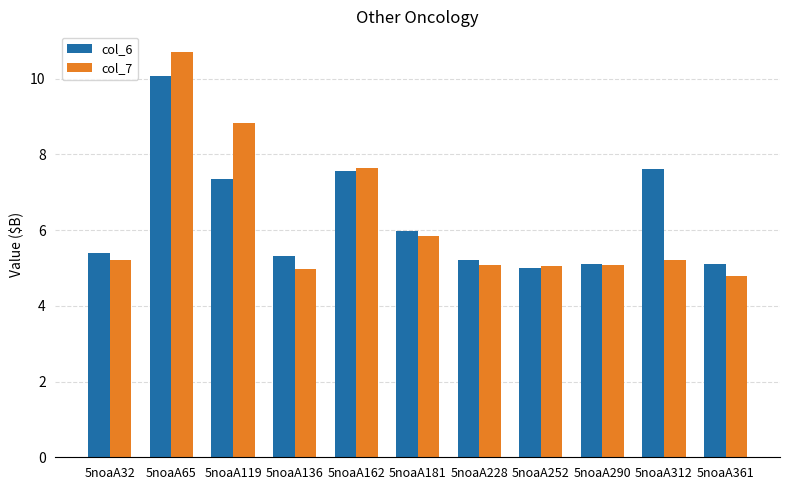

How many series are shown in this chart?

2